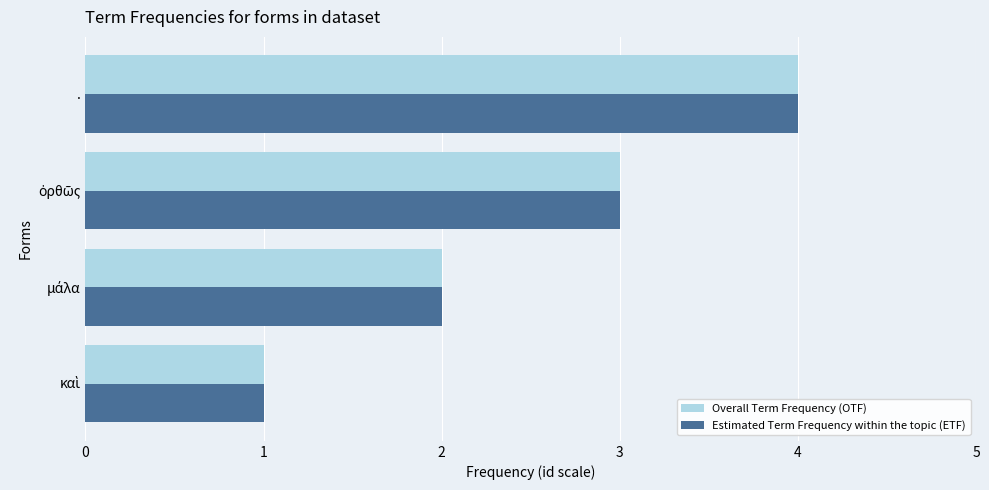

The value of Estimated Term Frequency within the topic (ETF) at . is 4. True or false?

True